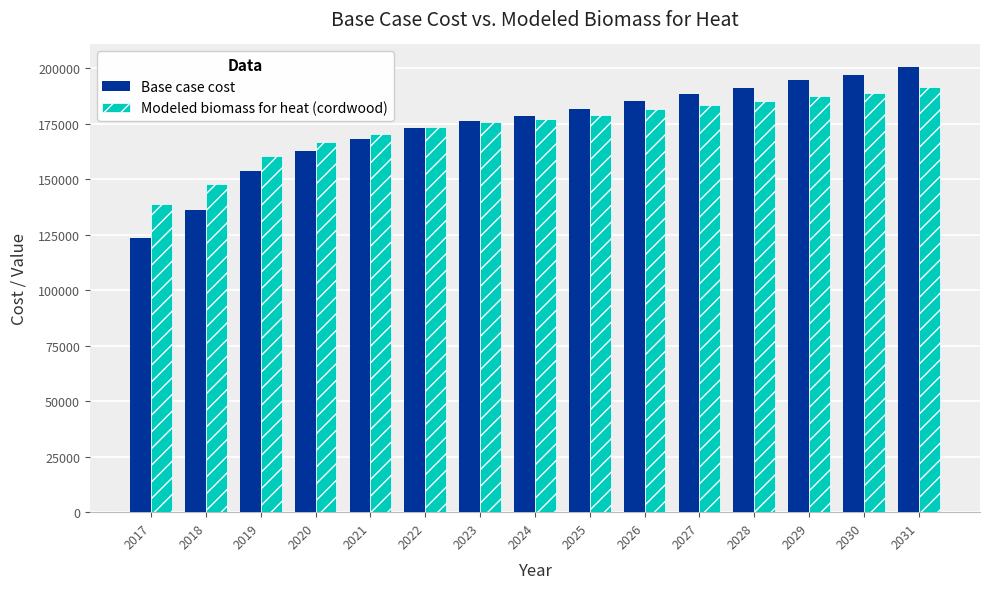

What is the difference between the Modeled biomass for heat (cordwood) values at 2028 and 2020?

18547.0